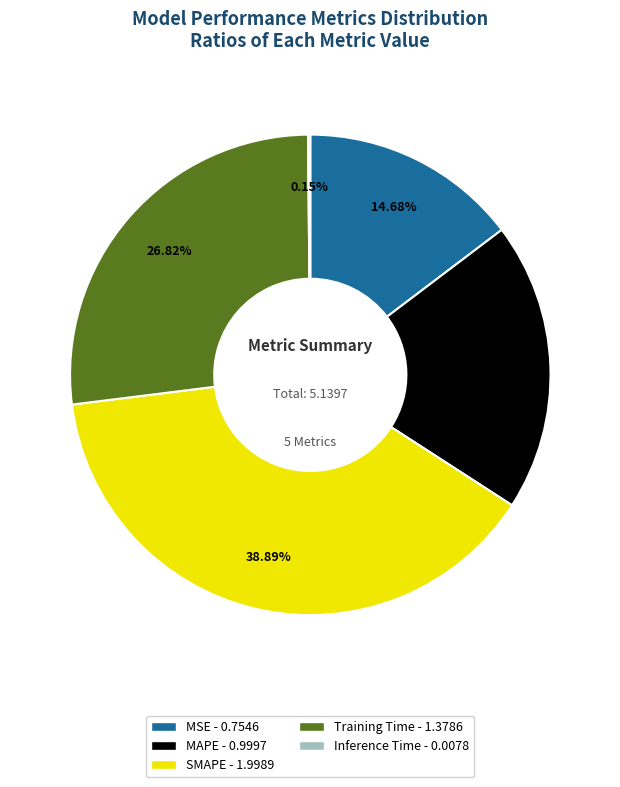

What percentage is NOT represented by MSE?

85.3%